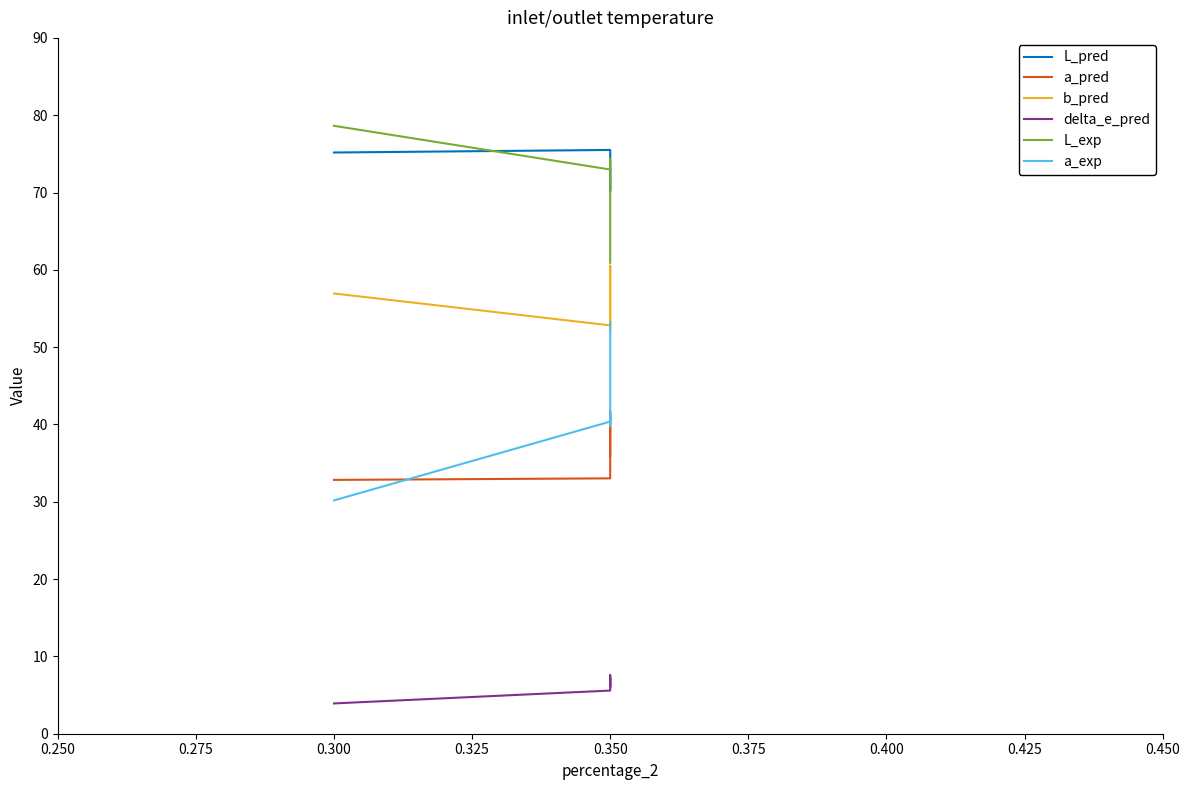

What is the highest value of the L_exp series?

78.6